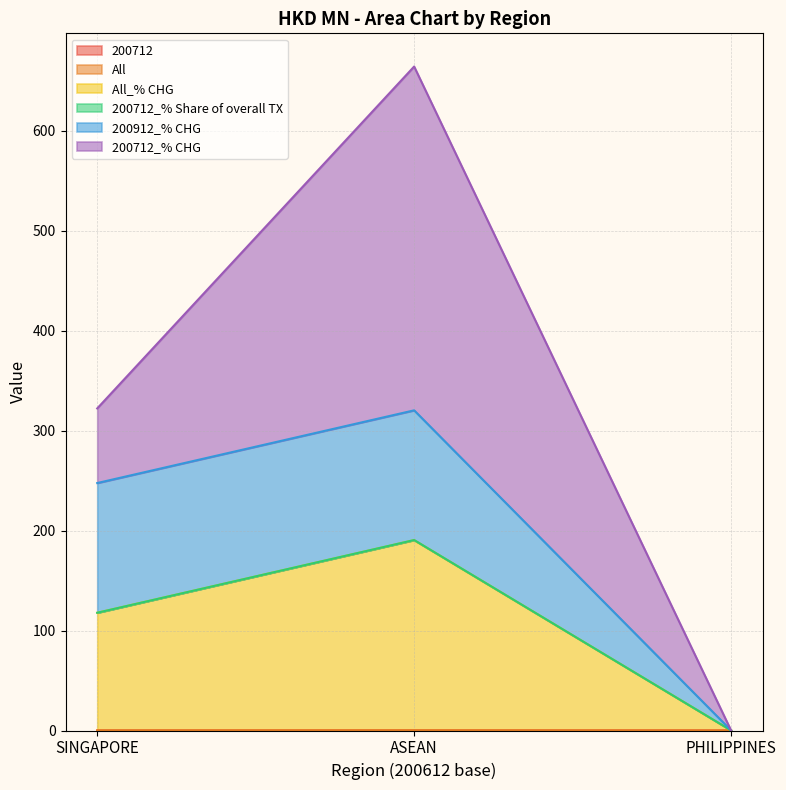

What position from the left is ASEAN?

2